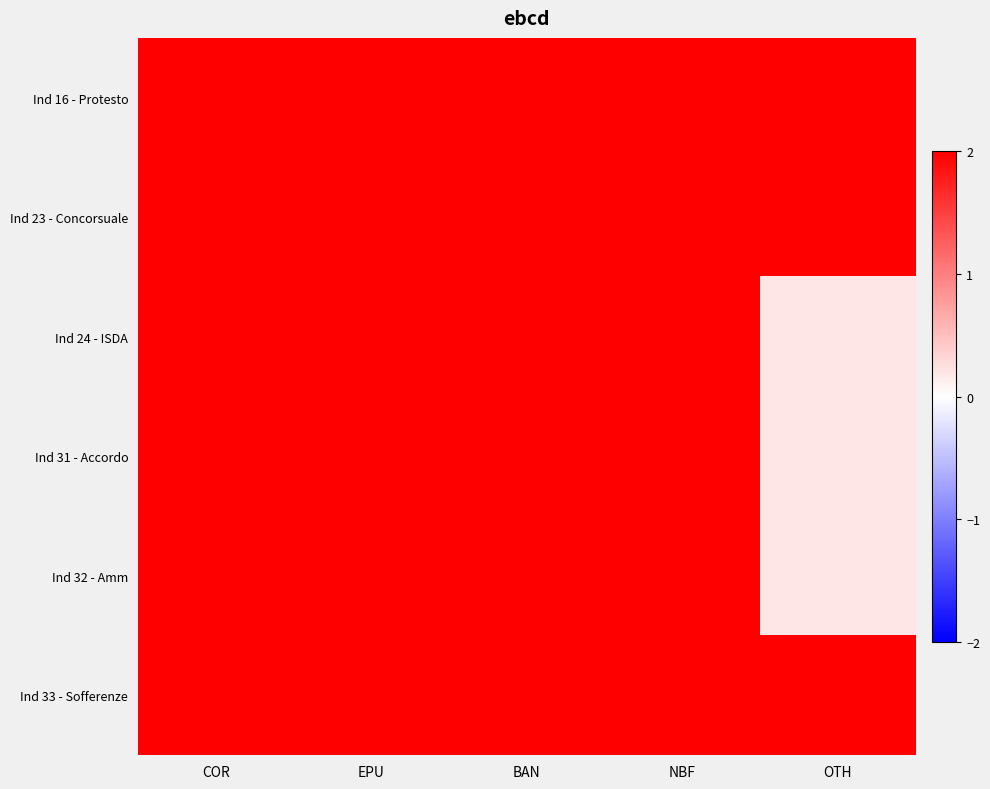

Reading right to left, what are all the values shown in this chart?

Ind 16 - Protesto: OTH=2.0	NBF=2.0	BAN=2.0	EPU=2.0	COR=2.0
Ind 23 - Concorsuale: OTH=2.0	NBF=2.0	BAN=2.0	EPU=2.0	COR=2.0
Ind 24 - ISDA: OTH=0.2	NBF=2.0	BAN=2.0	EPU=2.0	COR=2.0
Ind 31 - Accordo: OTH=0.2	NBF=2.0	BAN=2.0	EPU=2.0	COR=2.0
Ind 32 - Amm: OTH=0.2	NBF=2.0	BAN=2.0	EPU=2.0	COR=2.0
Ind 33 - Sofferenze: OTH=2.0	NBF=2.0	BAN=2.0	EPU=2.0	COR=2.0